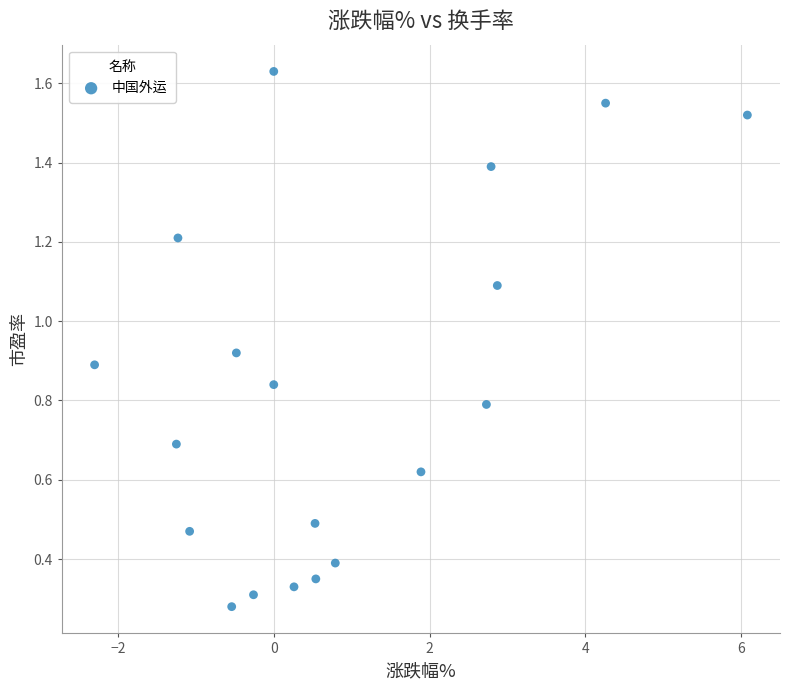

What is the range of X values (max minus min)?

8.4